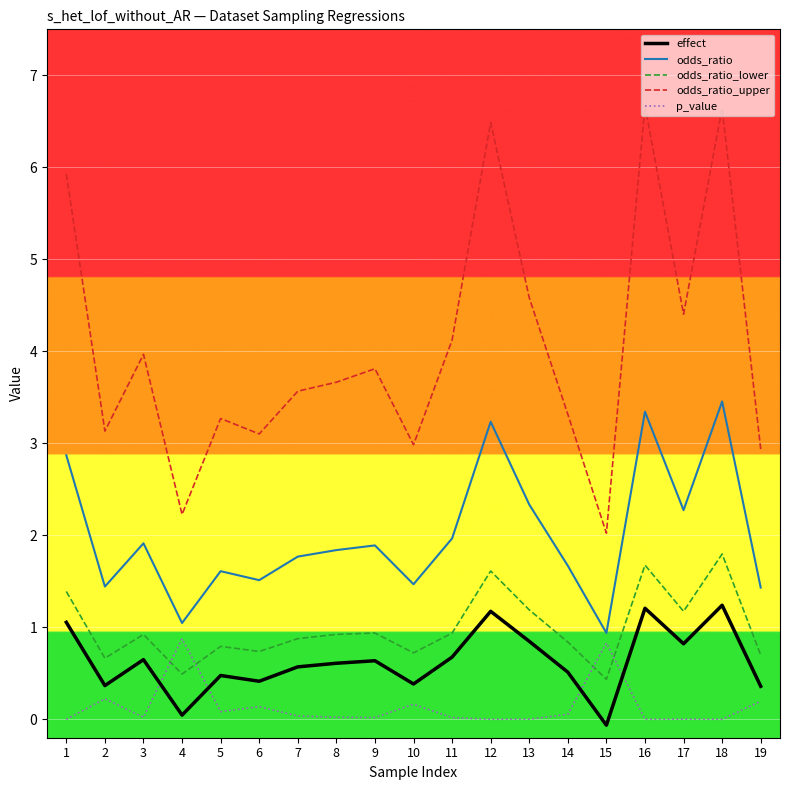

How many values in the odds_ratio series exceed 1?

18